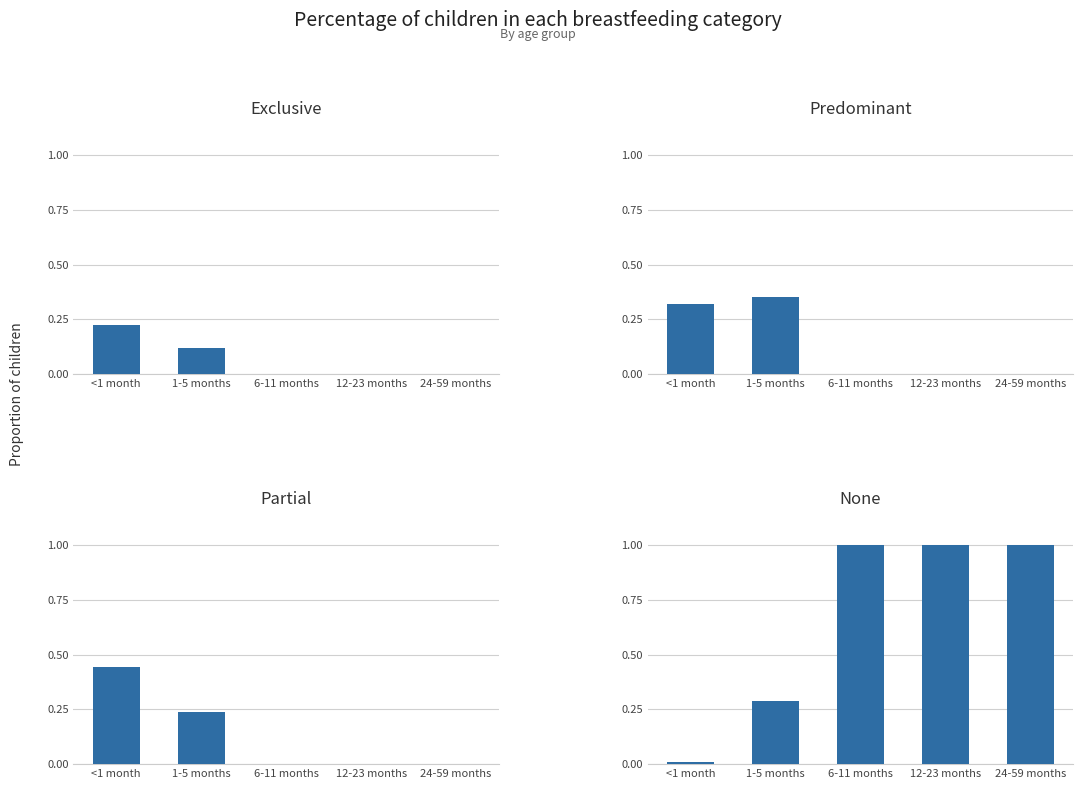

What is the spread (max minus min) of values at 24-59 months?

1.0